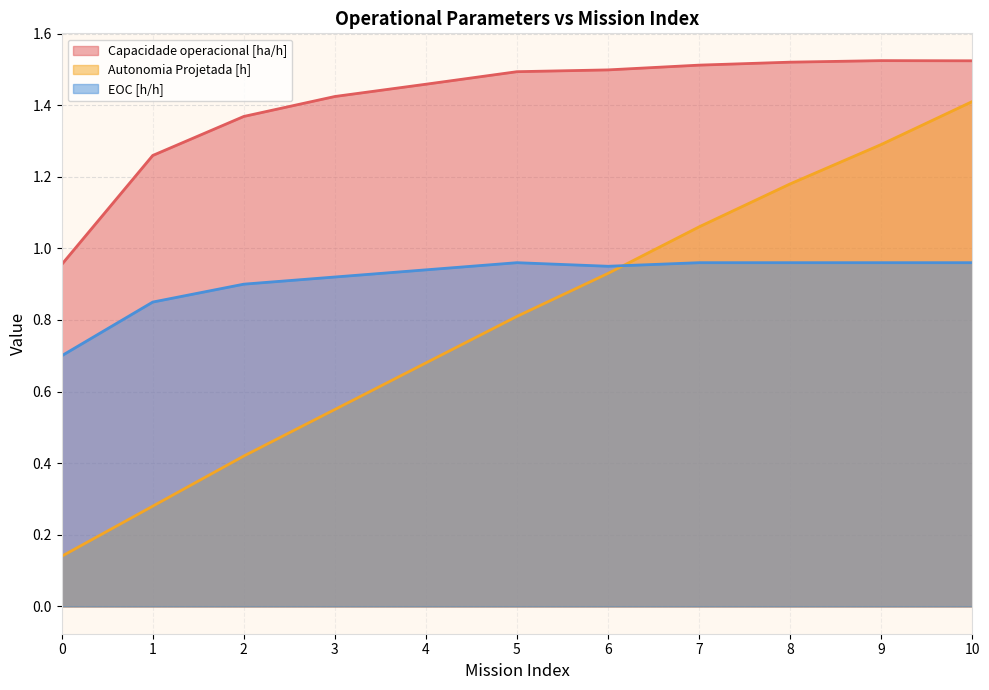

What is the value of the EOC [h/h] point at the 6th from the left?

1.0